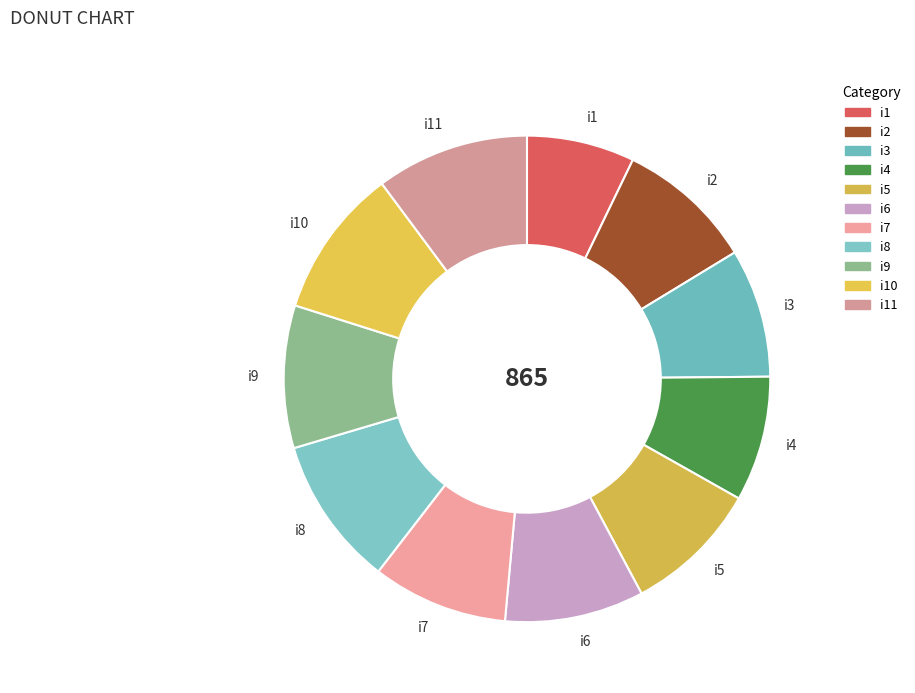

The i3 slice represents 9% of the pie. True or false?

True